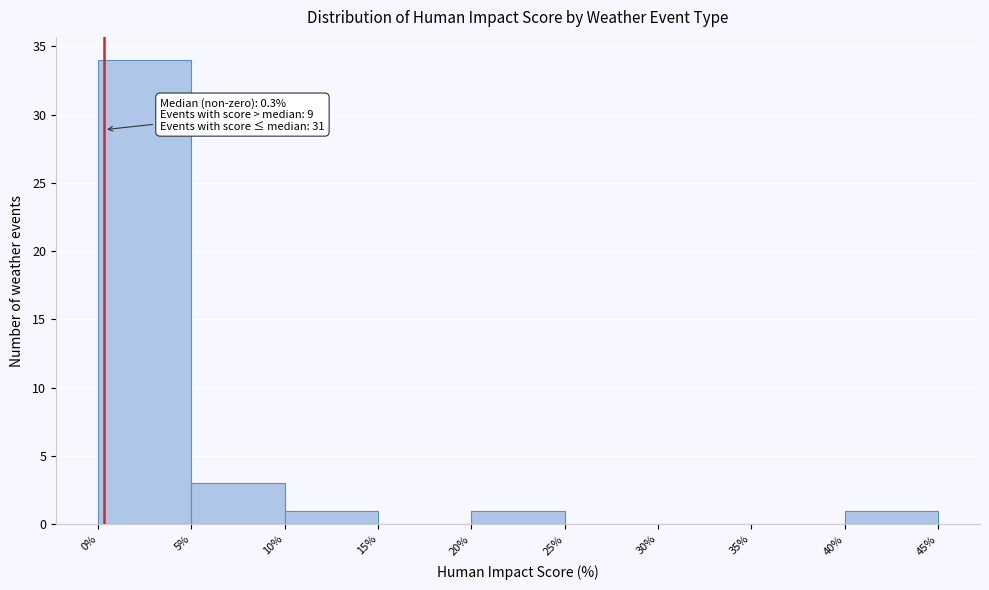

Which range on the x-axis has the tallest bar?

0% to 5%